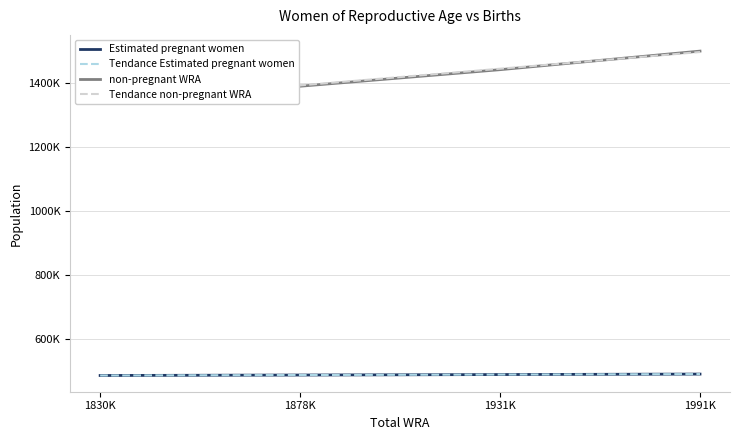

What is the difference between the second highest and minimum values in the Estimated pregnant women series?

2965.1